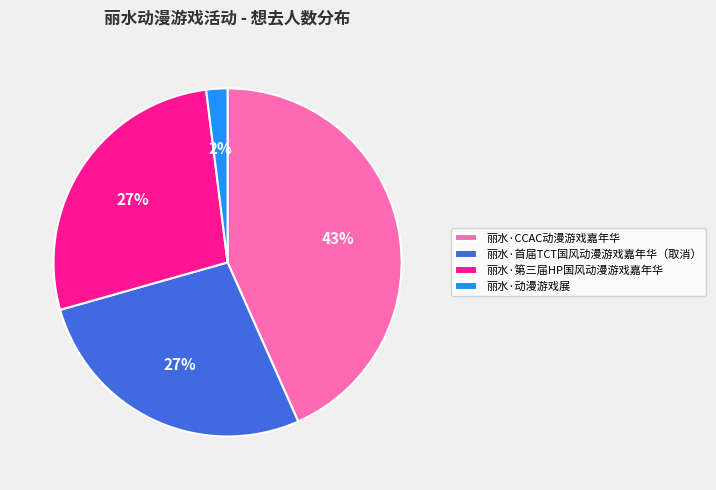

Is it true that 丽水·CCAC动漫游戏嘉年华 is 43% of the pie?

True